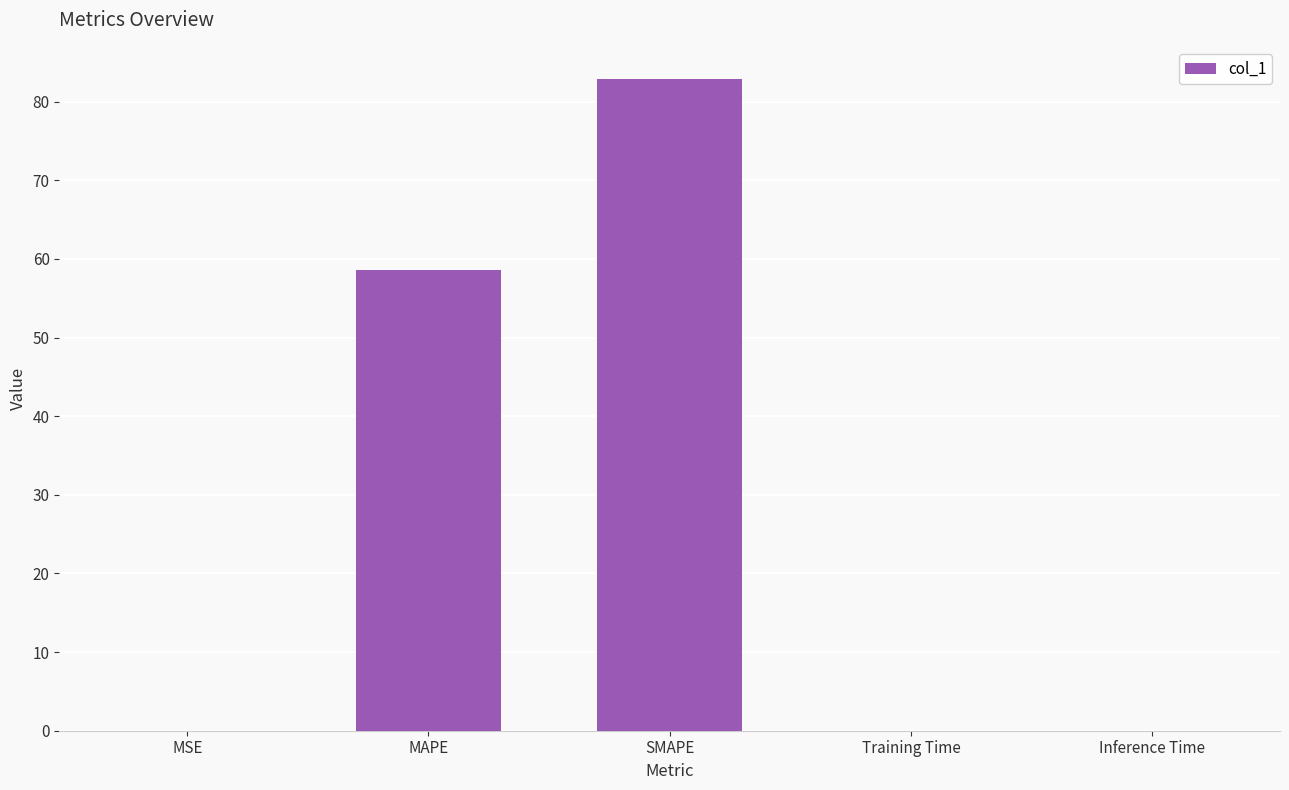

Is it true that the value at MAPE is 94.3?

False